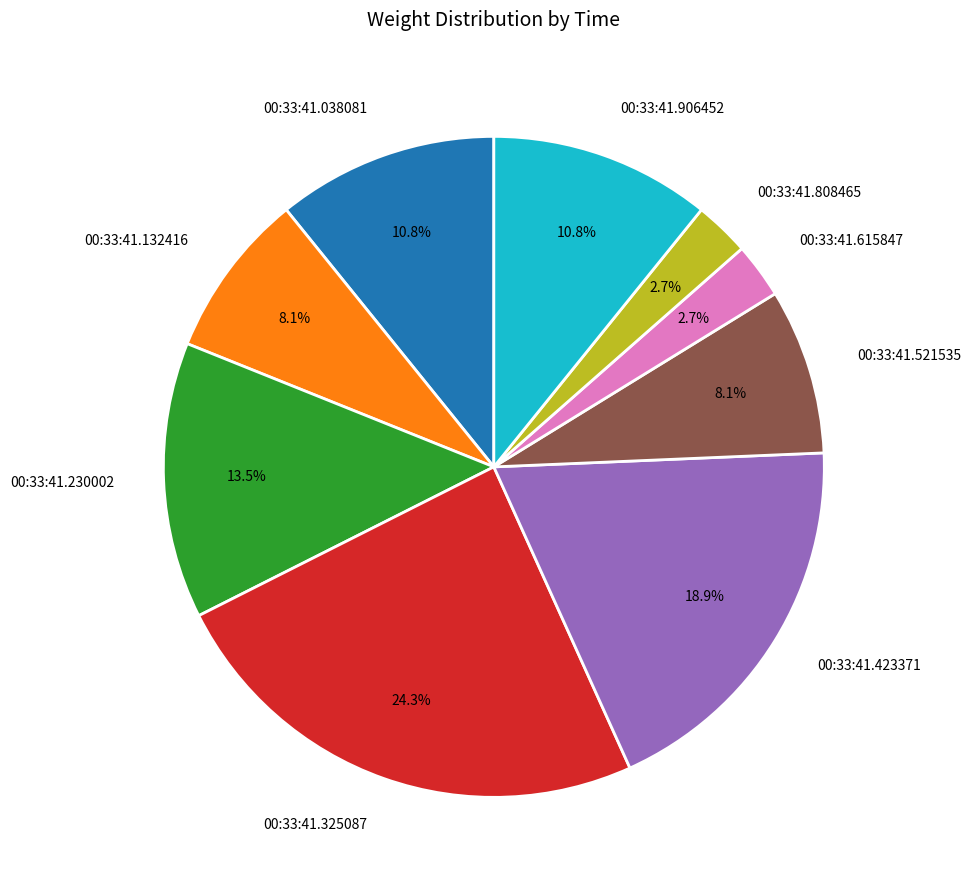

Is there a majority slice in this chart?

No